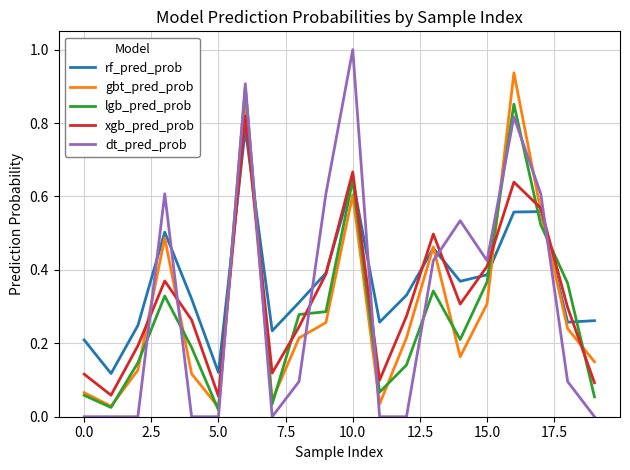

What is the highest value of the dt_pred_prob series?

1.0